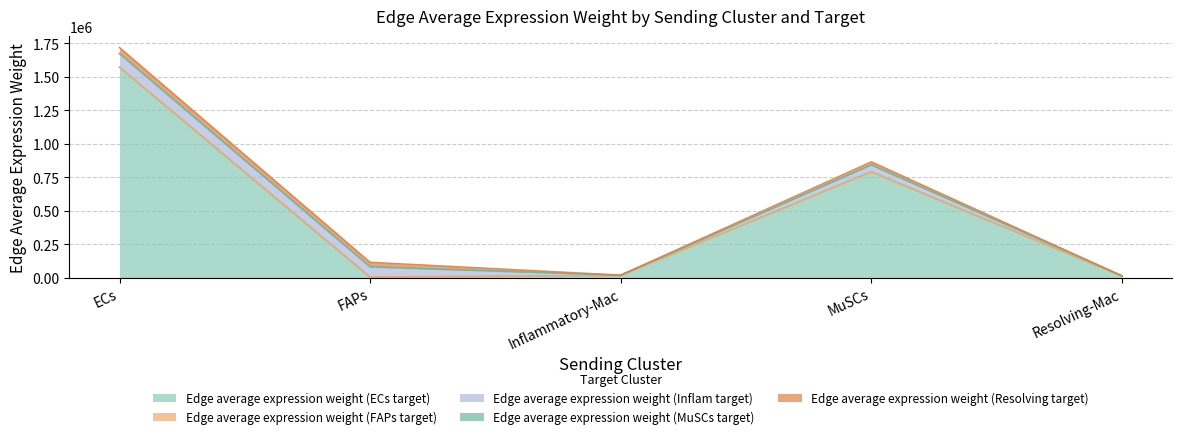

Which has a higher value, Resolving-Mac or Inflammatory-Mac?

Inflammatory-Mac